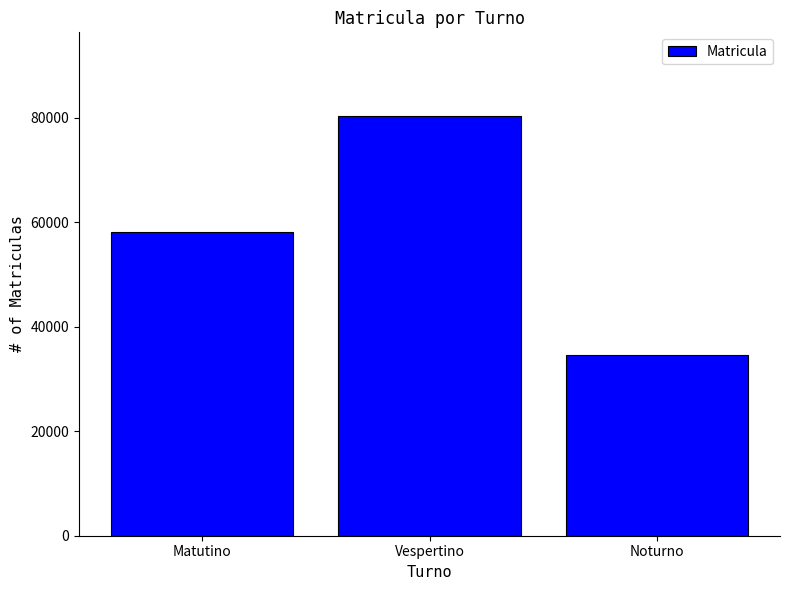

The value at Vespertino is 23039. True or false?

False